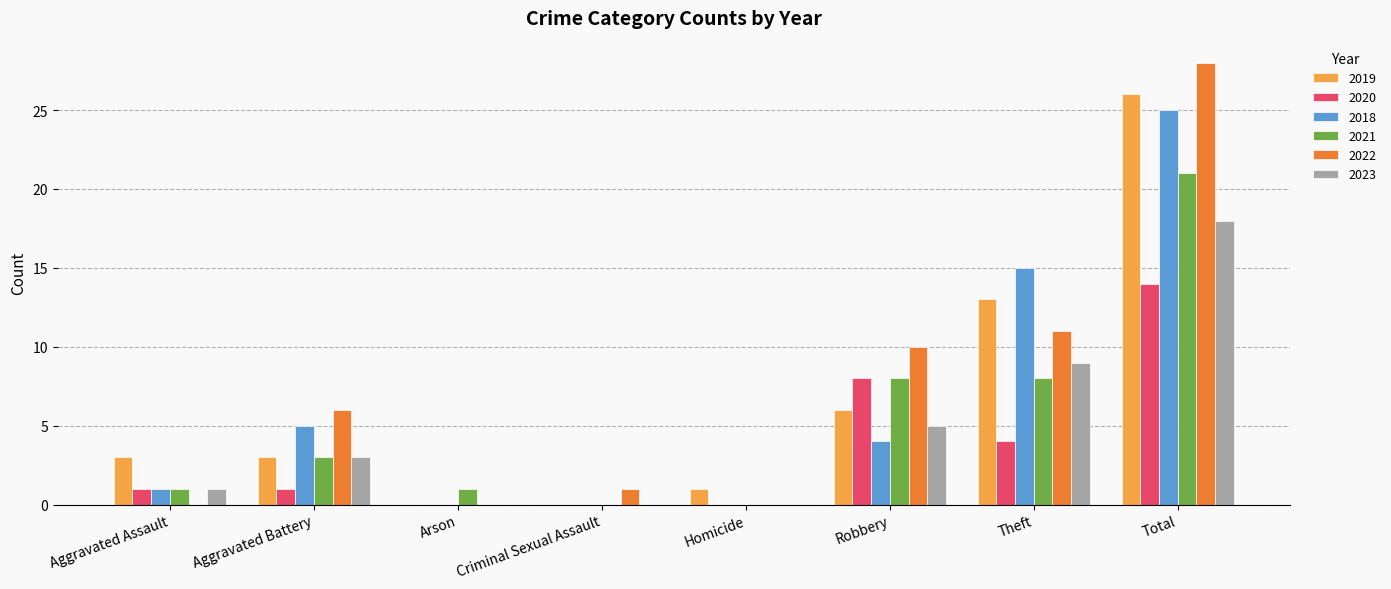

At which label does 2018 reach its peak?

Total